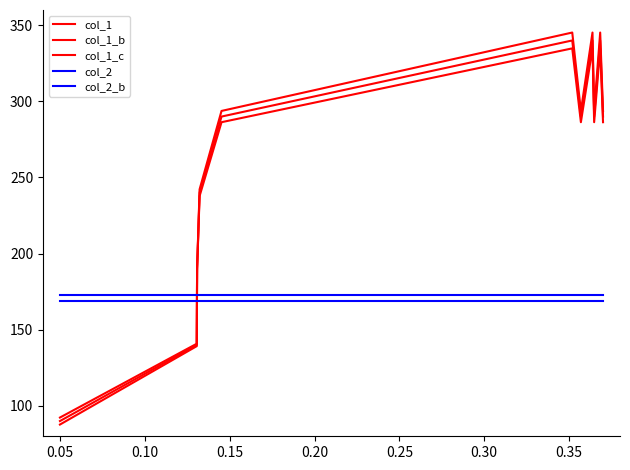

Does the chart display data point markers on the line(s)?

No